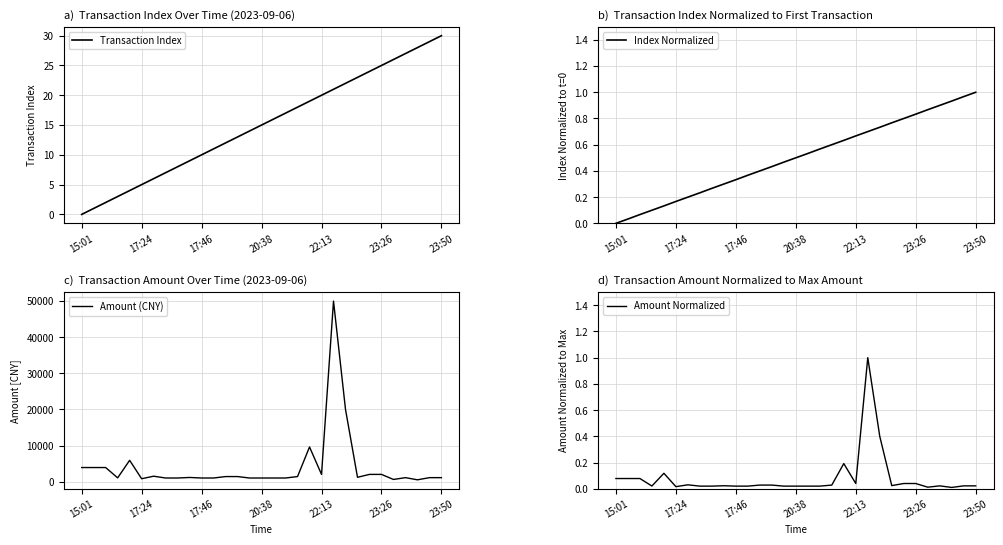

How many lines are shown in the chart?

4